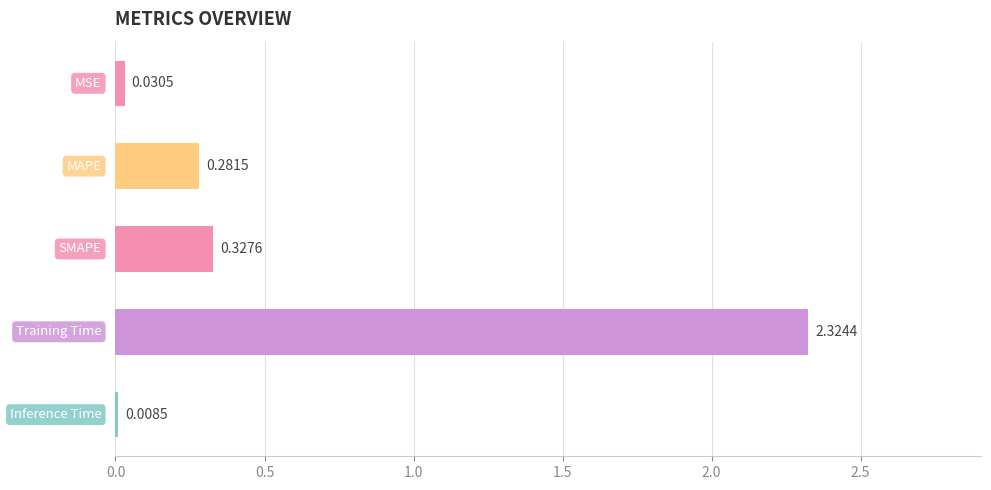

What is the sum of all values?

3.0